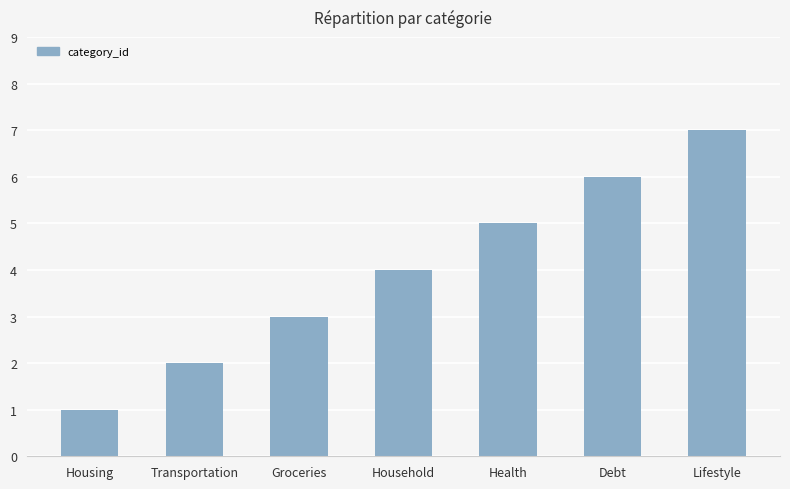

Reading left to right, transcribe all the data shown in this chart.

1	2	3	4	5	6	7